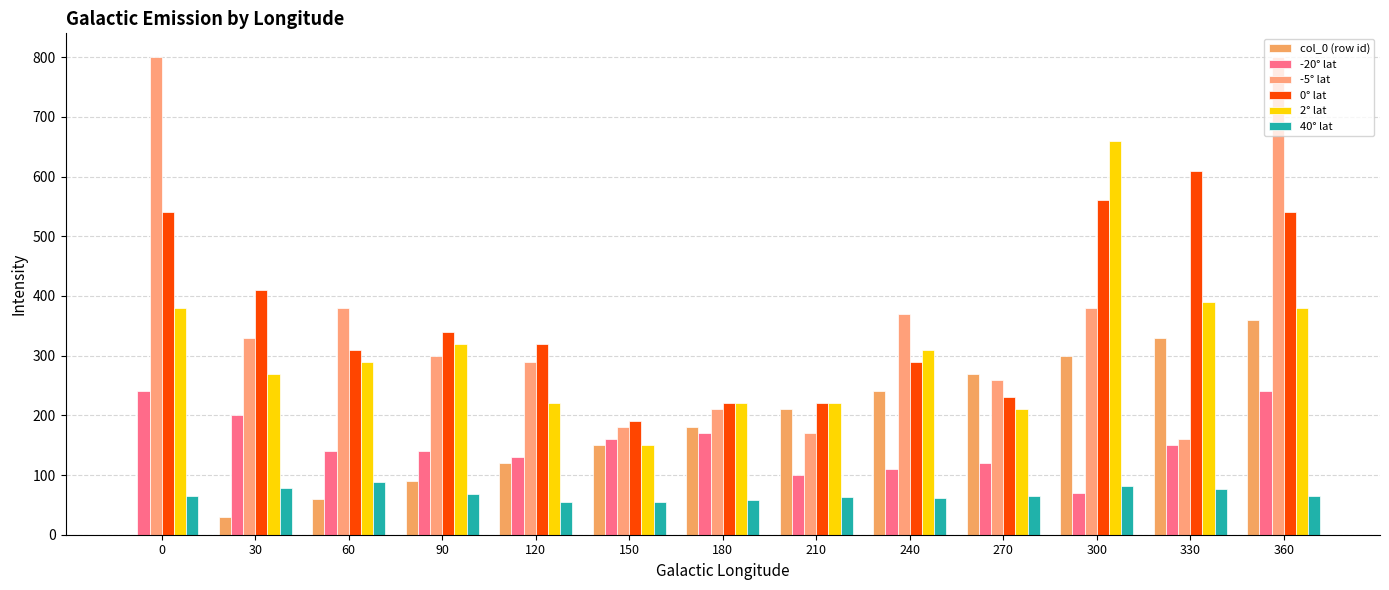

How many categories are shown in the chart?

13